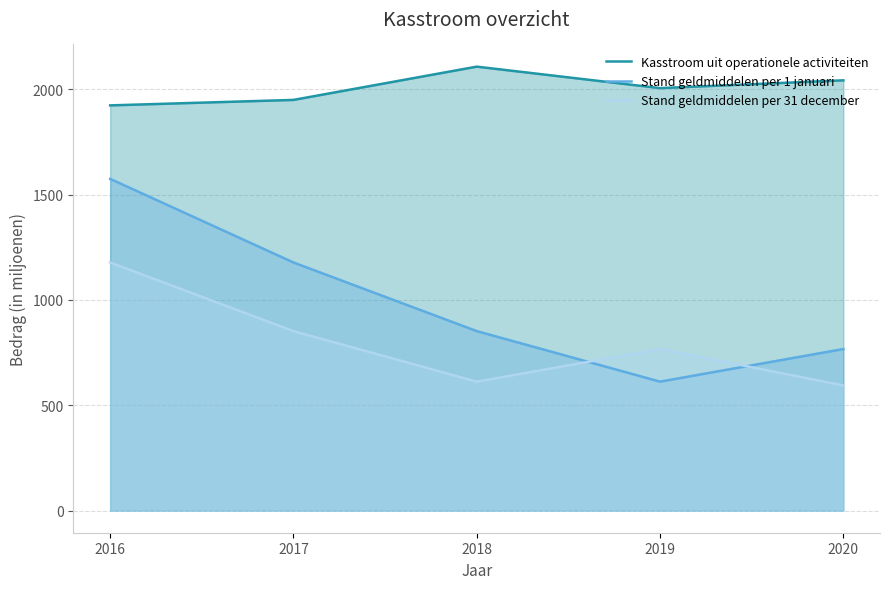

True or false: Stand geldmiddelen per 31 december and Kasstroom uit operationele activiteiten cross at least once.

False